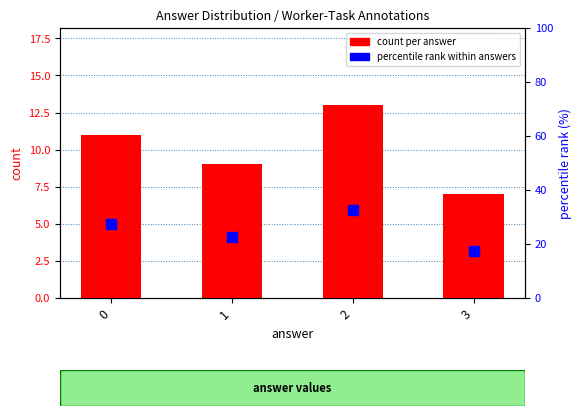

At which label does count per answer reach its peak?

2